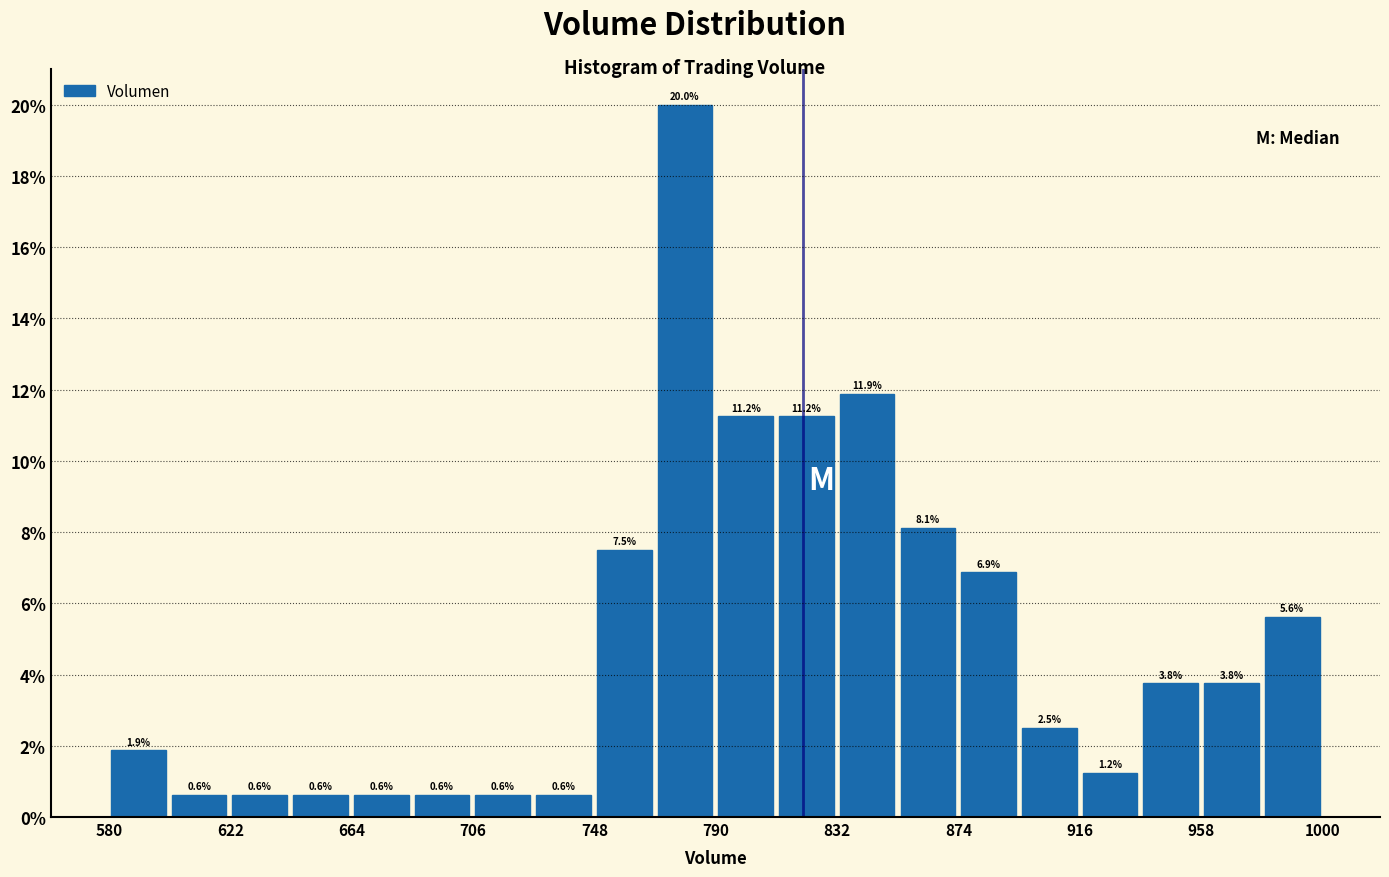

Reading left to right, transcribe this chart: for each bar, give the range it covers on the x-axis and its height. The bar edges are not printed on the chart, so give them approximately, as read against the axis.

580 to 600: 1.9
600 to 620: 0.6
620 to 645: 0.6
645 to 665: 0.6
665 to 685: 0.6
685 to 705: 0.6
705 to 725: 0.6
725 to 750: 0.6
750 to 770: 7.5
770 to 790: 20.0
790 to 810: 11.2
810 to 830: 11.2
830 to 855: 11.9
855 to 875: 8.1
875 to 895: 6.9
895 to 915: 2.5
915 to 935: 1.2
935 to 960: 3.8
960 to 980: 3.8
980 to 1000: 5.6